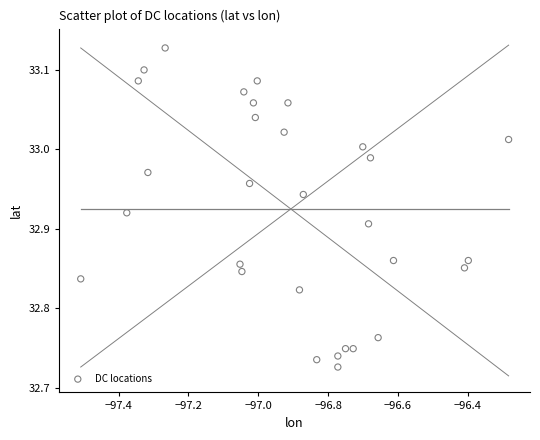

What is the range of Y values (max minus min)?

0.4